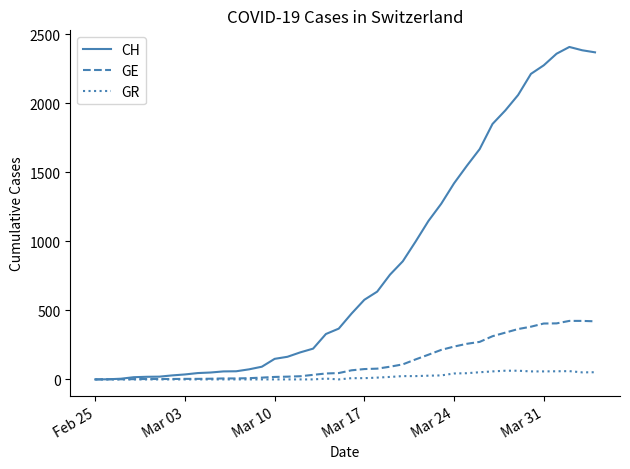

How many lines are shown in the chart?

3